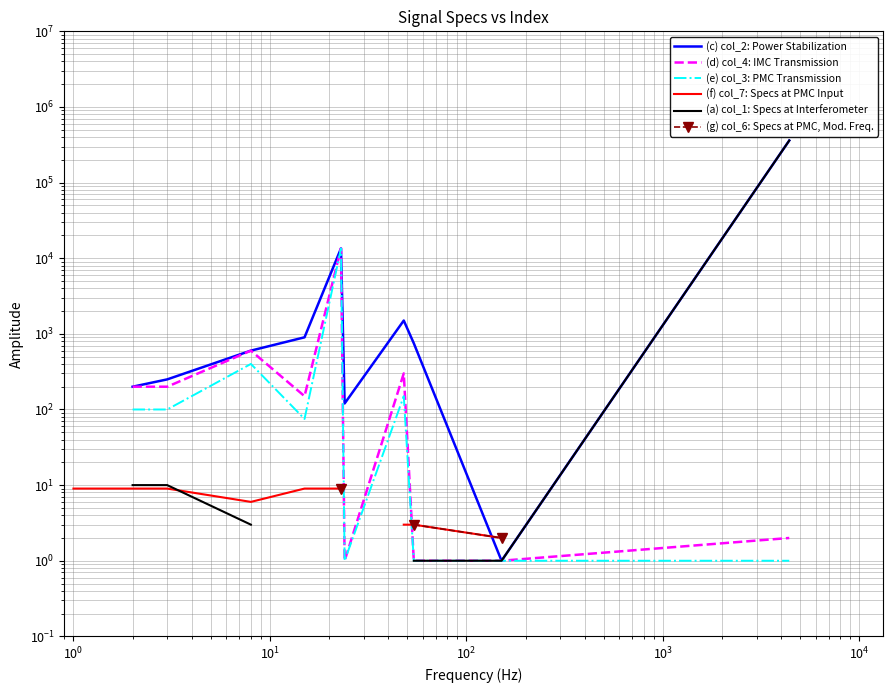

How many data points in (d) col_4: IMC Transmission are above 2?

6